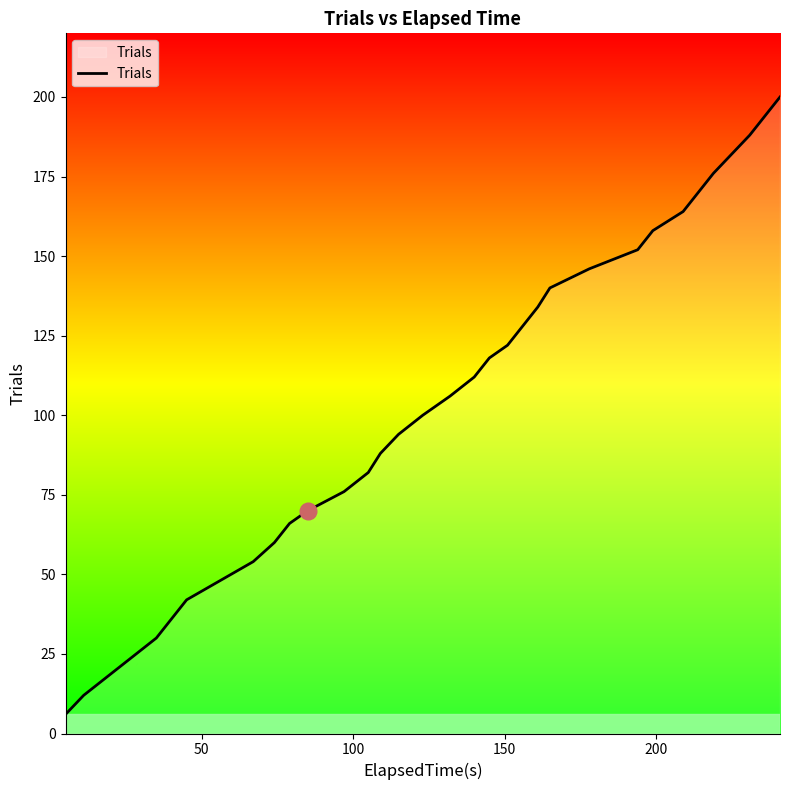

True or false: there are more than 1 points higher than both neighbors.

False